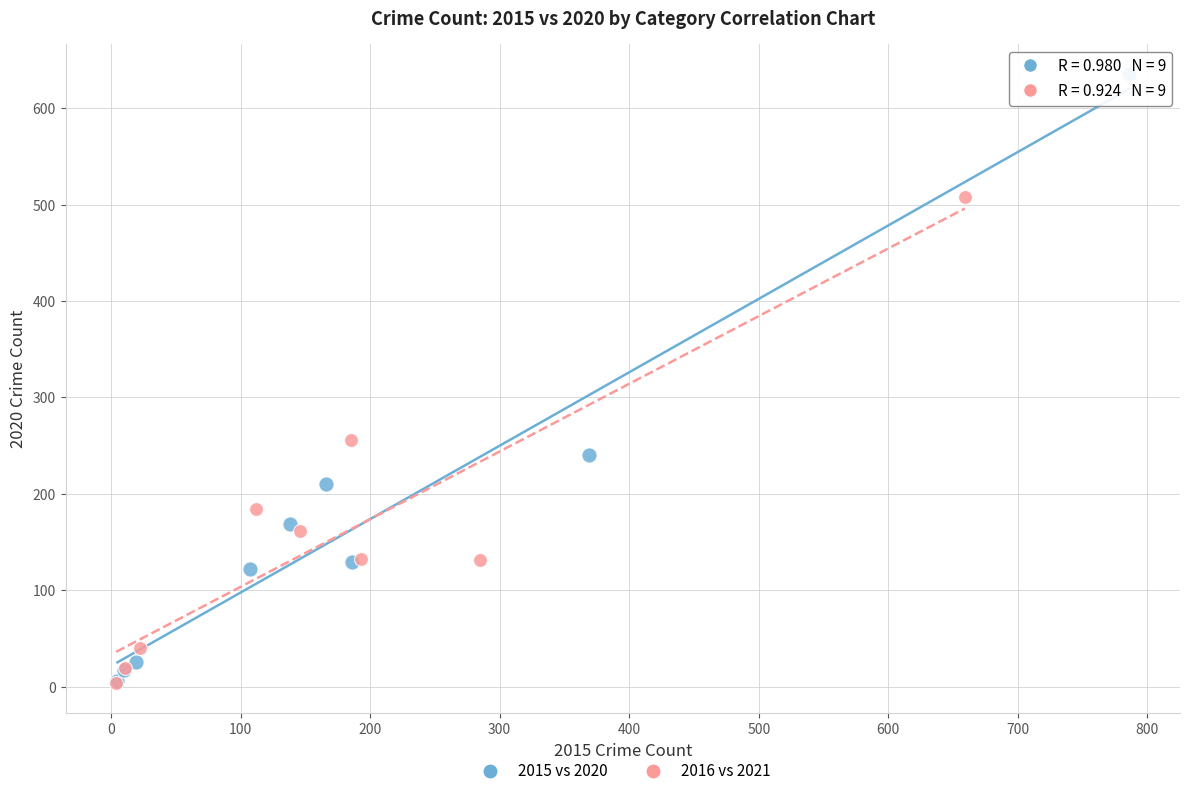

Which series has the widest spread of Y values?

2015 vs 2020